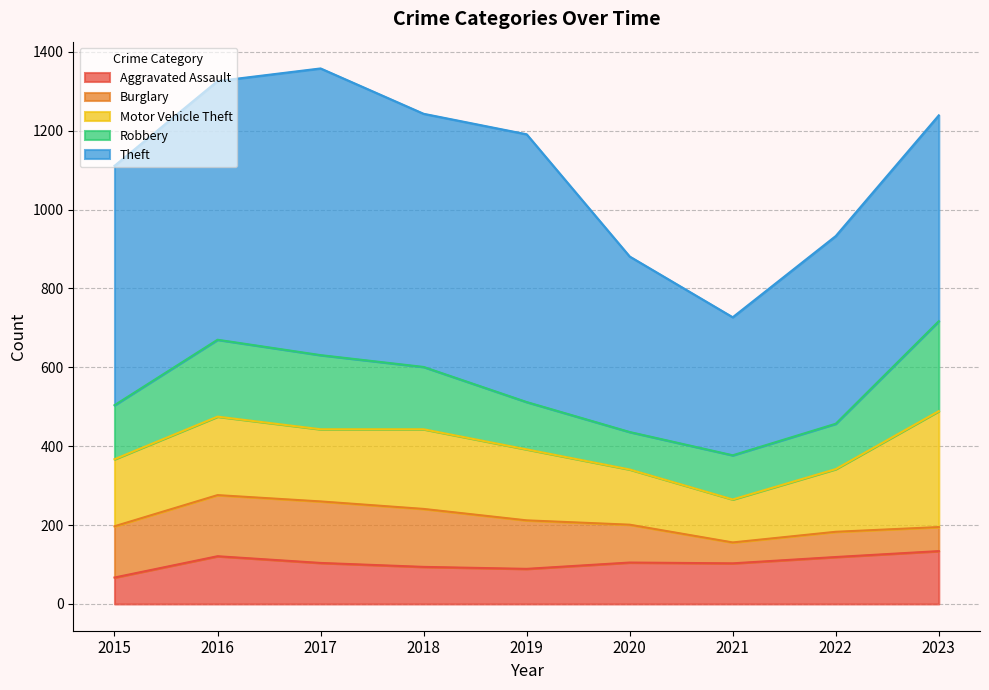

What are all the series names shown in the legend?

Aggravated Assault, Burglary, Motor Vehicle Theft, Robbery, Theft